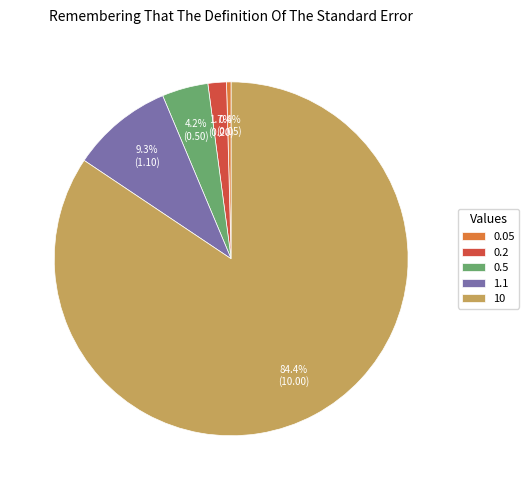

How many slices are in this pie chart?

5